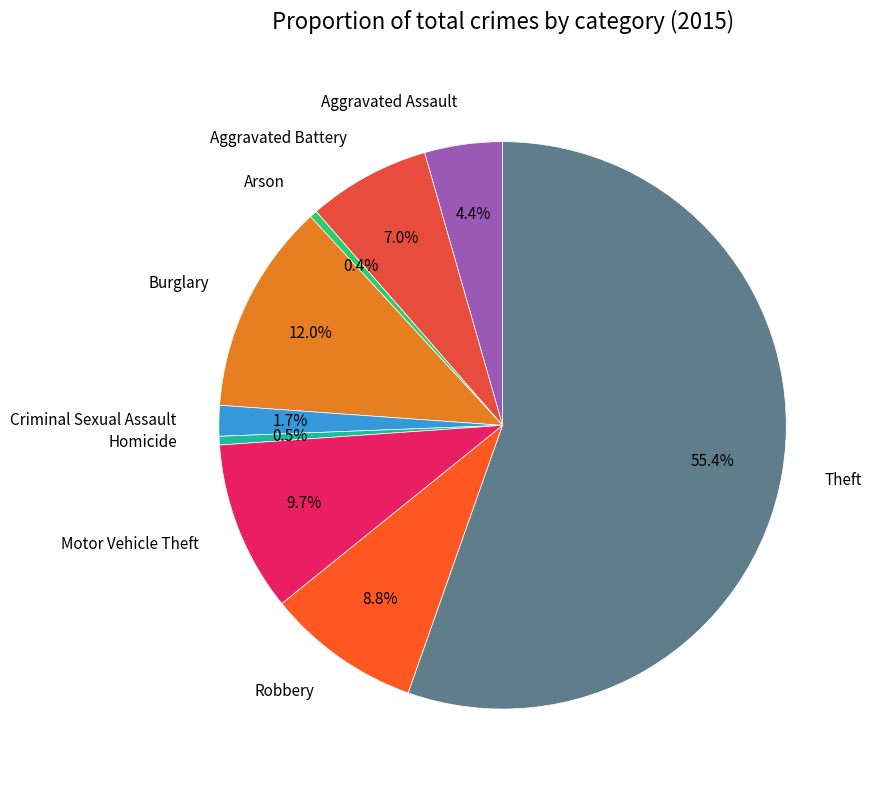

Is the sum of Arson and Aggravated Assault greater than half?

No